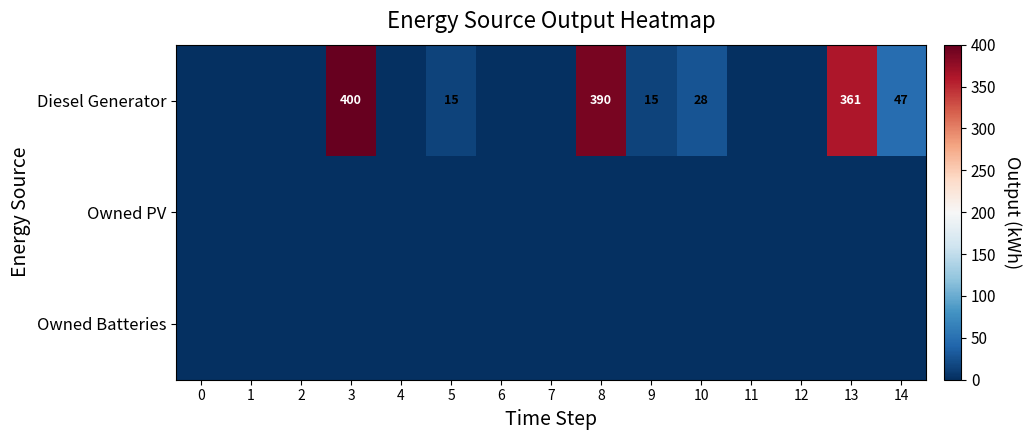

What is the sum of the Diesel Generator values at 8 and 9?

405